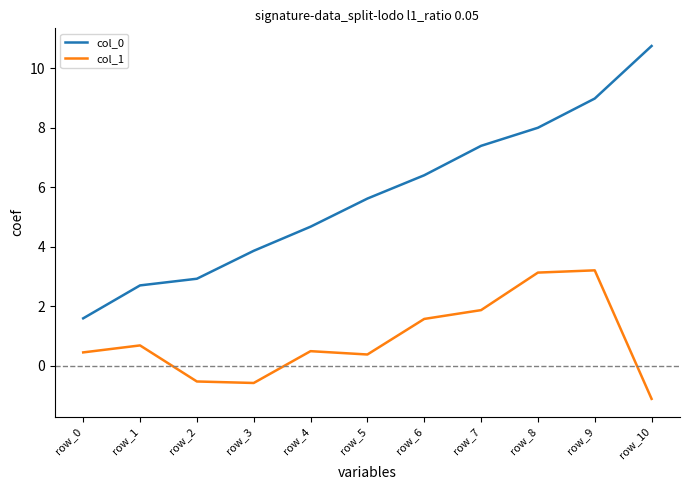

How many categories are shown in the chart?

11